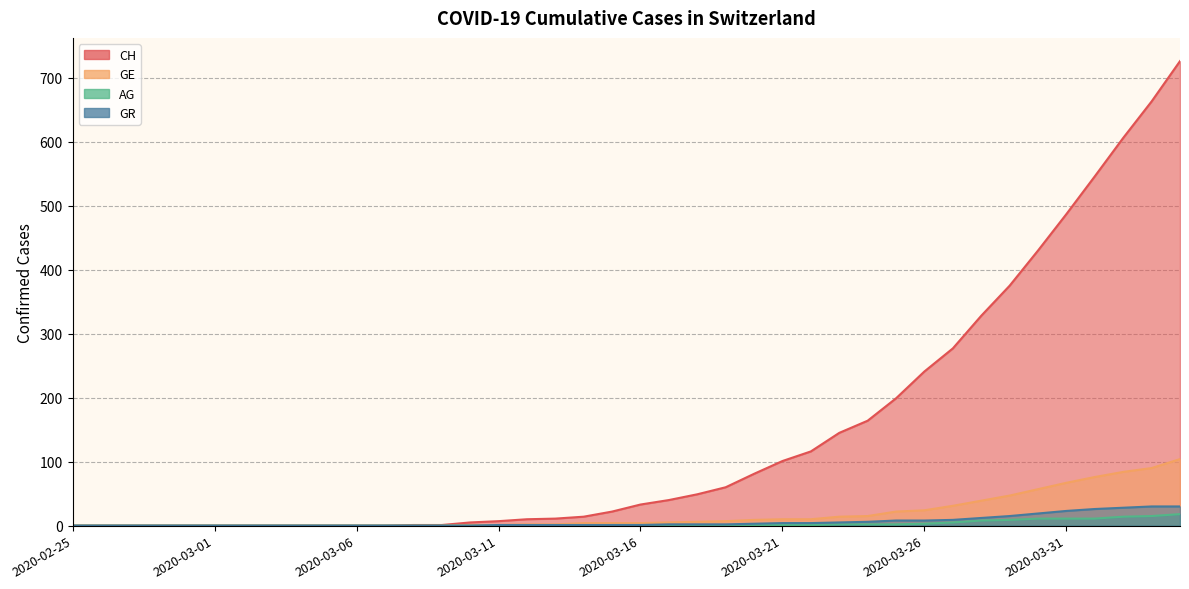

Which series has the widest spread of values?

CH